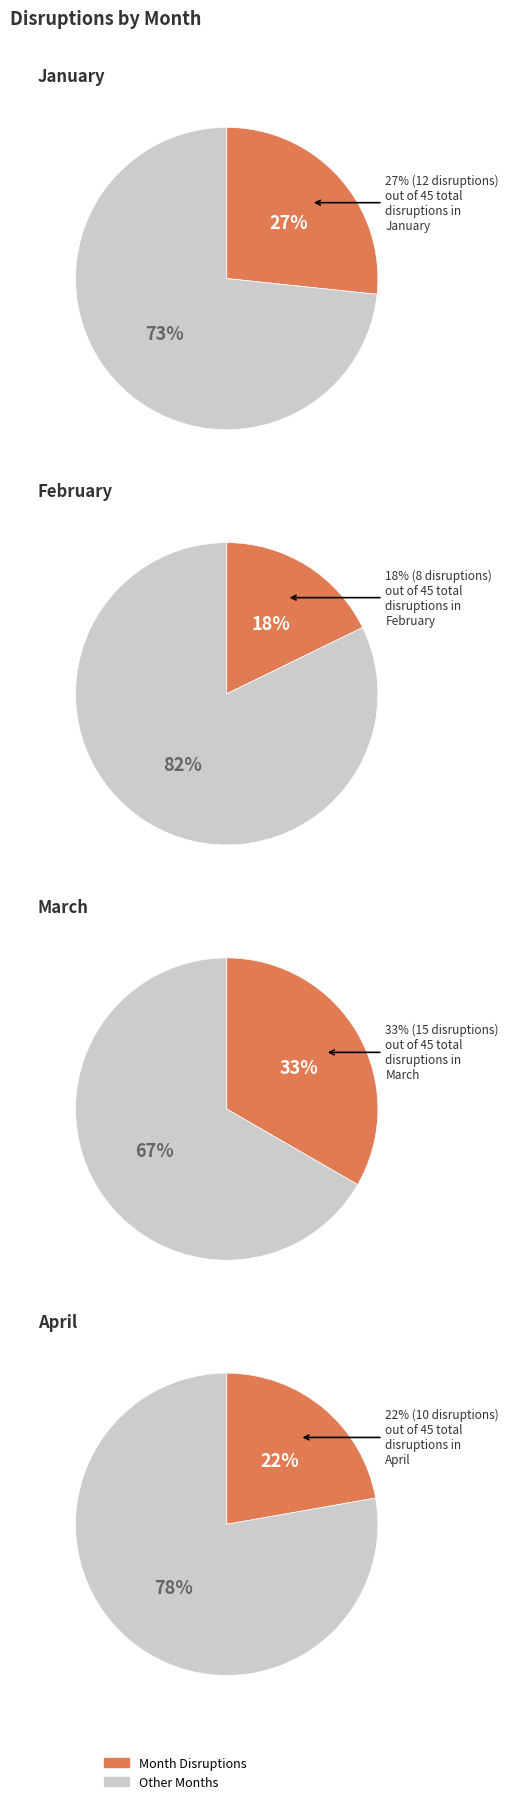

To the nearest percent, what is the difference between the January and February slice percentages?

9%